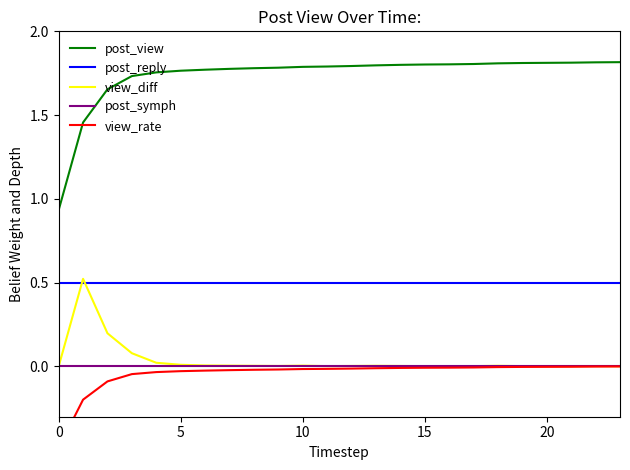

How many lines are shown in the chart?

5